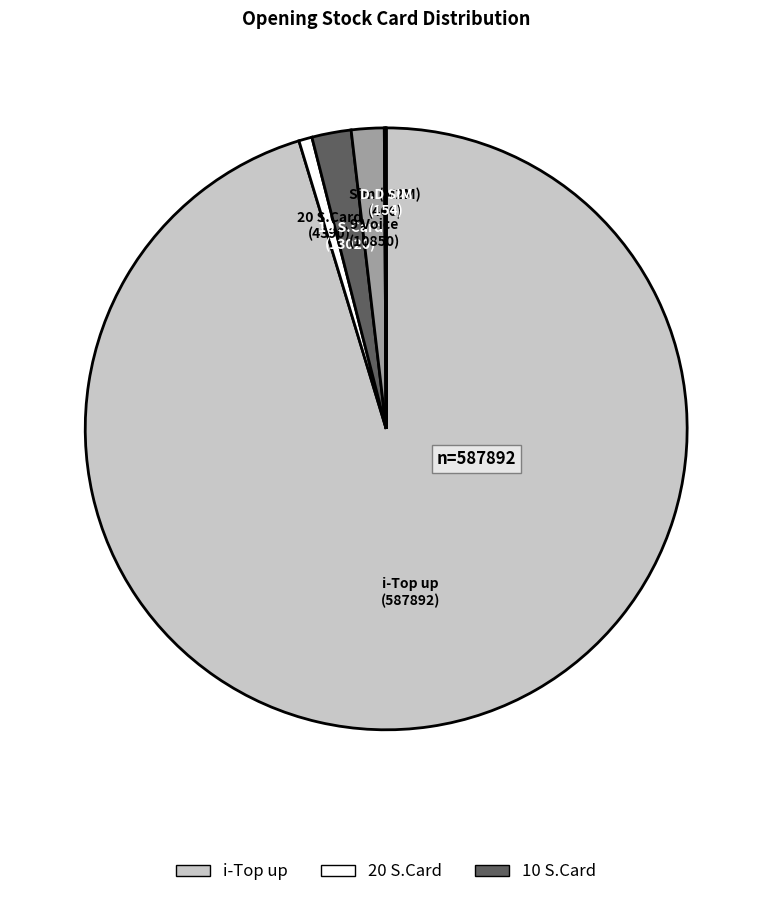

What is the largest slice in the pie chart?

i-Top up